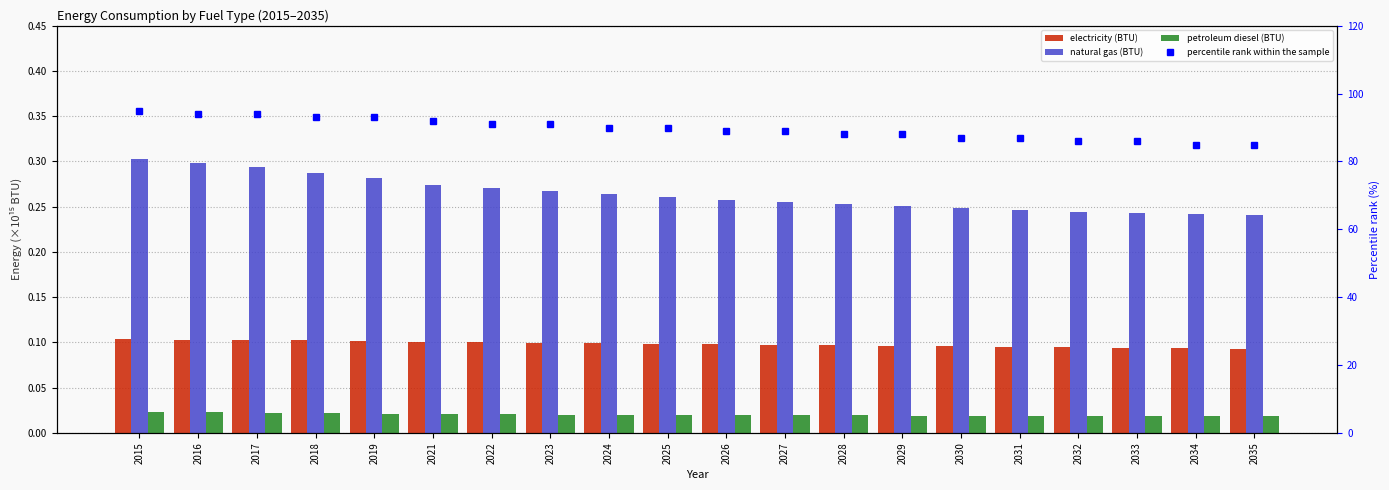

What is the average value of the electricity (BTU) series?

0.1